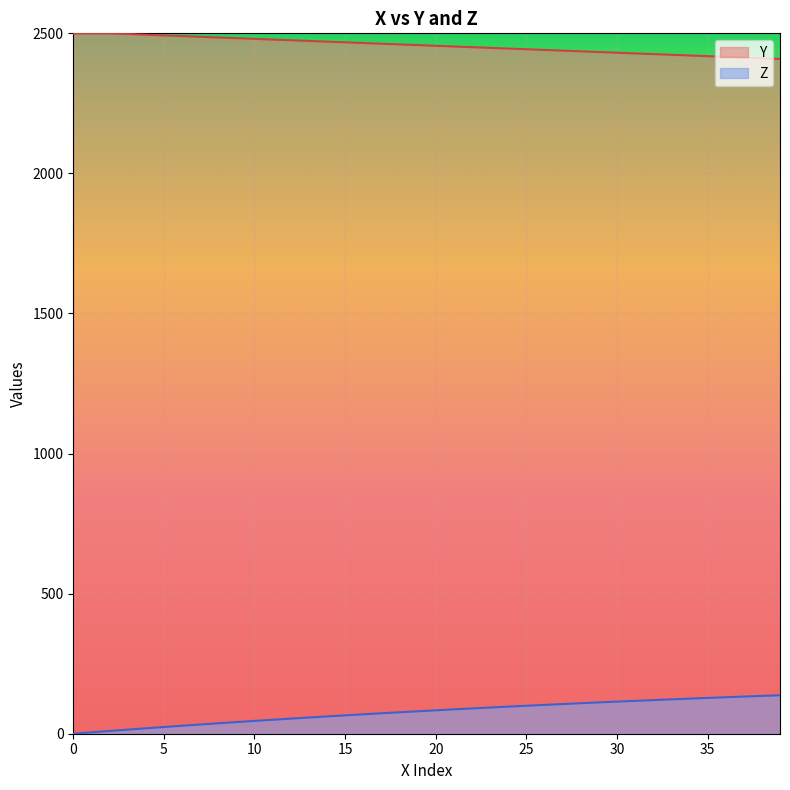

True or false: Y and Z cross at least once.

False